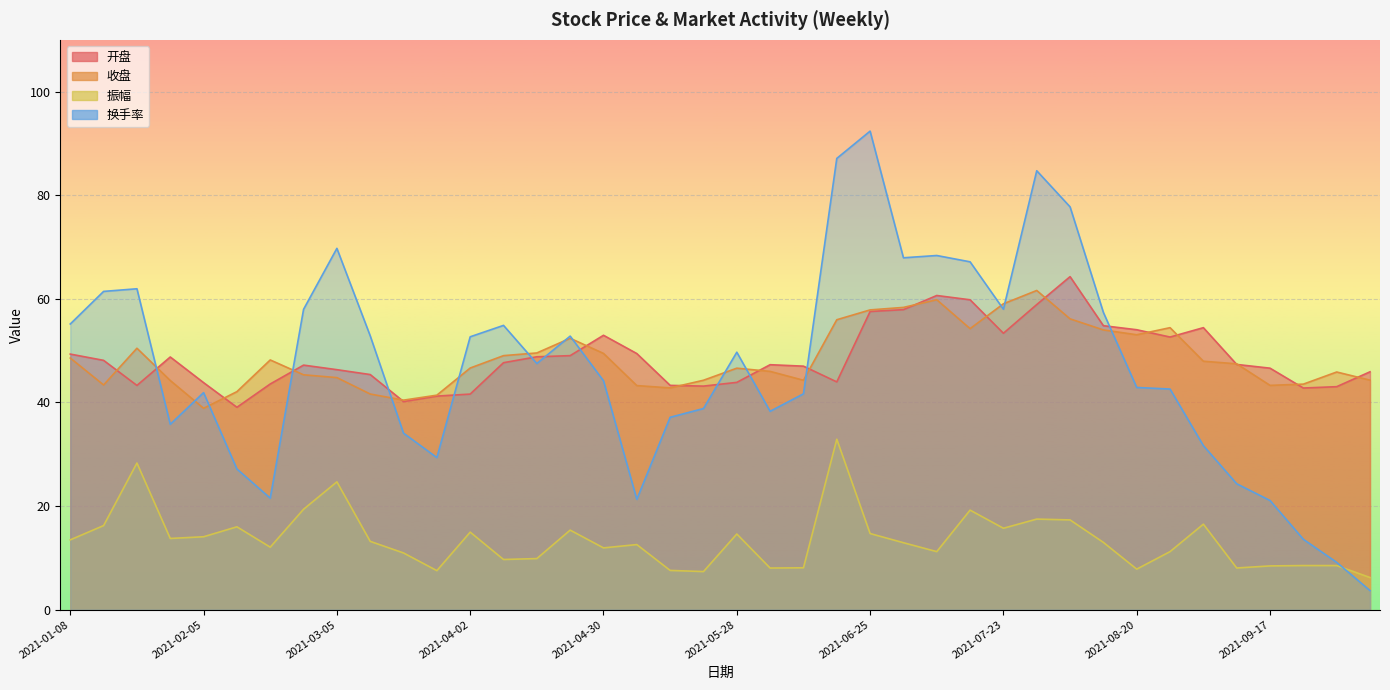

At which label is 开盘 closest to 51?

2021-05-07